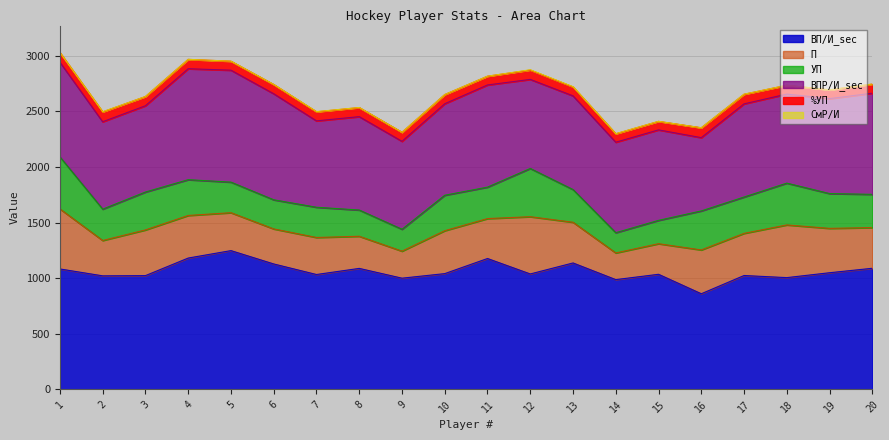

True or false: ВПР/И_sec and ВП/И_sec intersect in this chart.

False